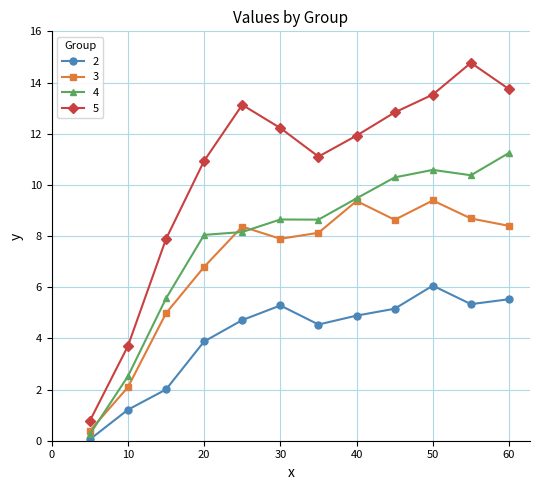

True or false: 4 and 5 cross at least once.

False